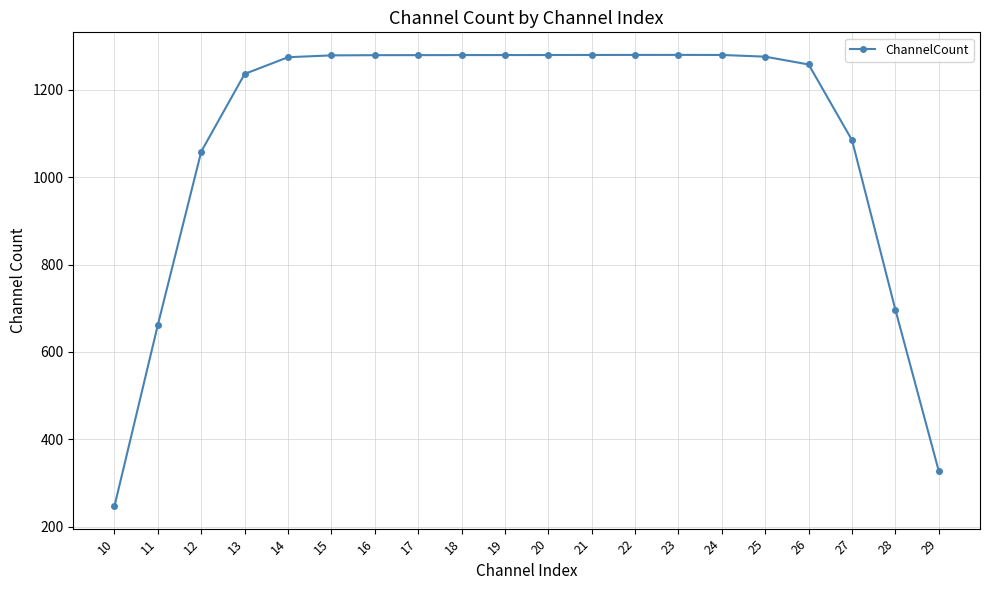

The value at 29 is 327.1. True or false?

True